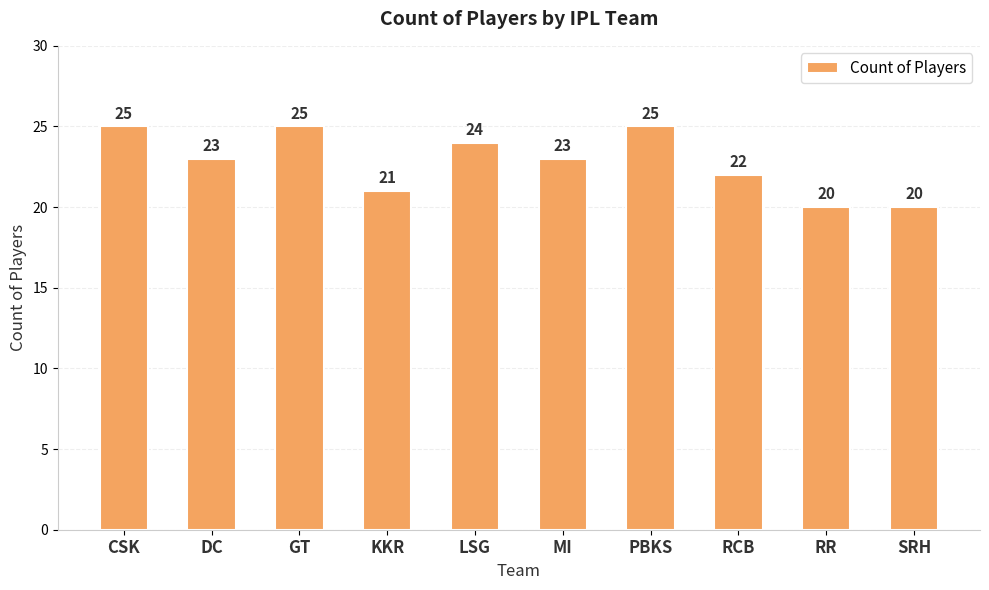

What is the sum of all values?

228